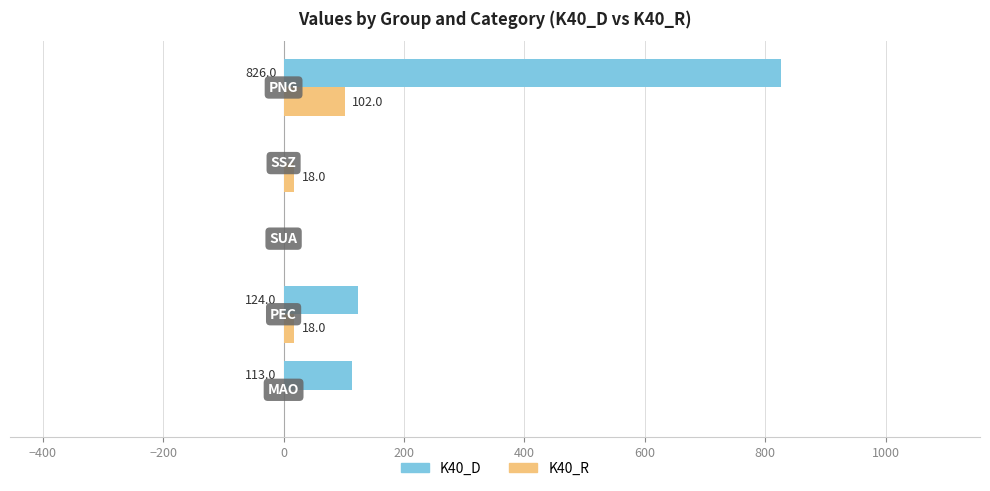

What is the greatest value displayed?

826